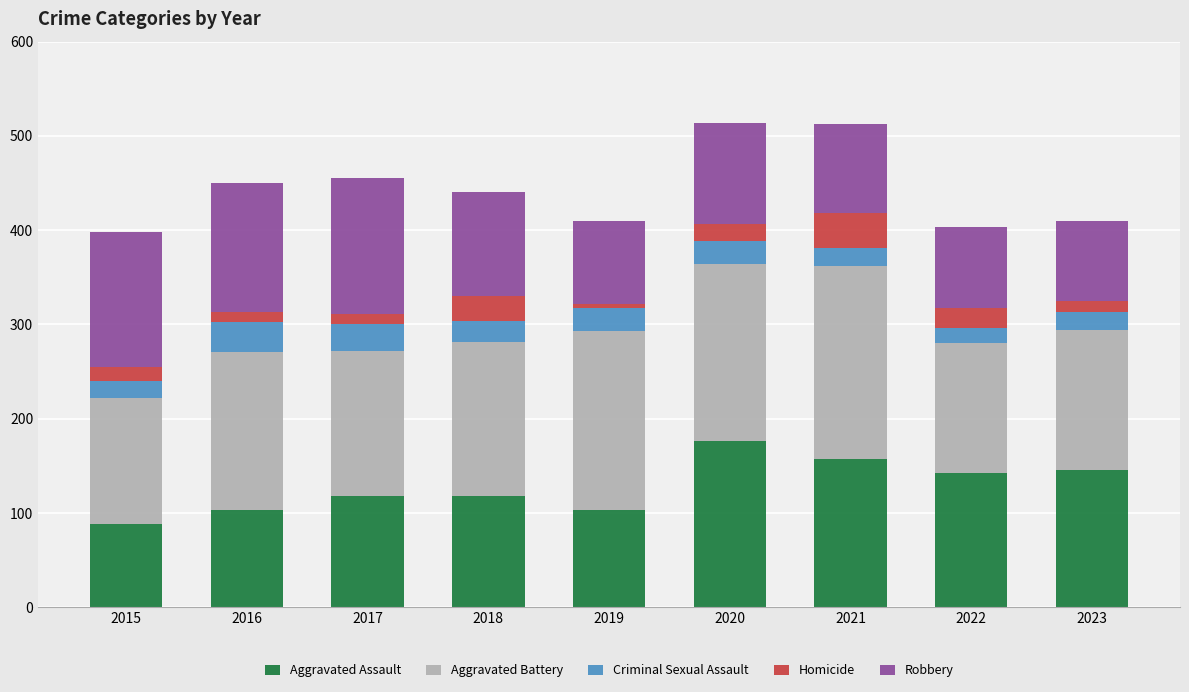

Is it true that Aggravated Assault equals 40 at 2023?

False